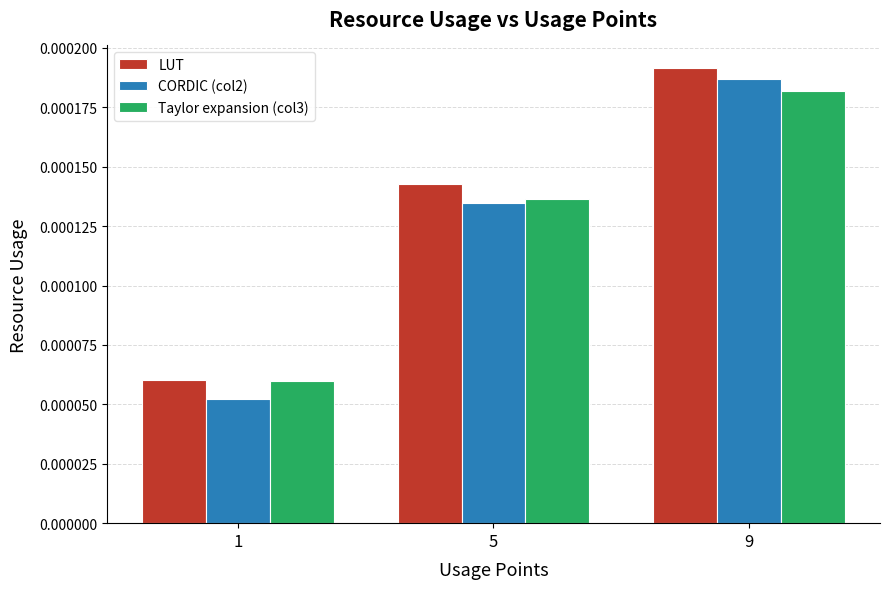

Does the chart contain any negative values?

No